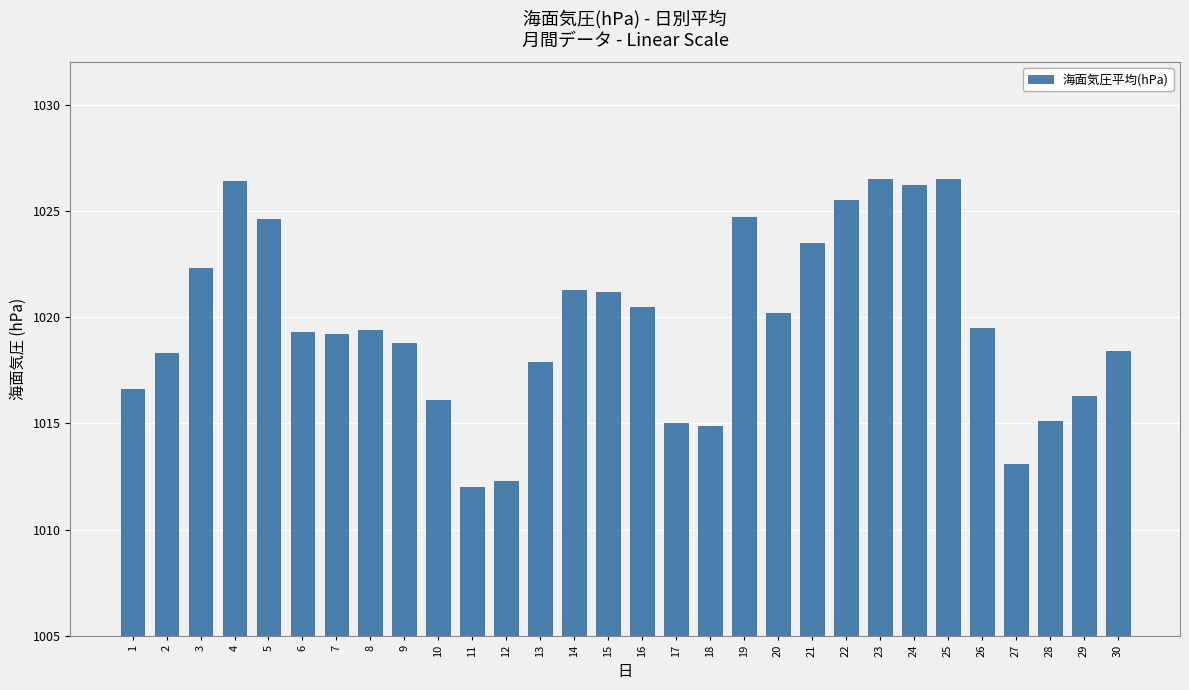

What is the value of the 13th bar from the left?

1017.9